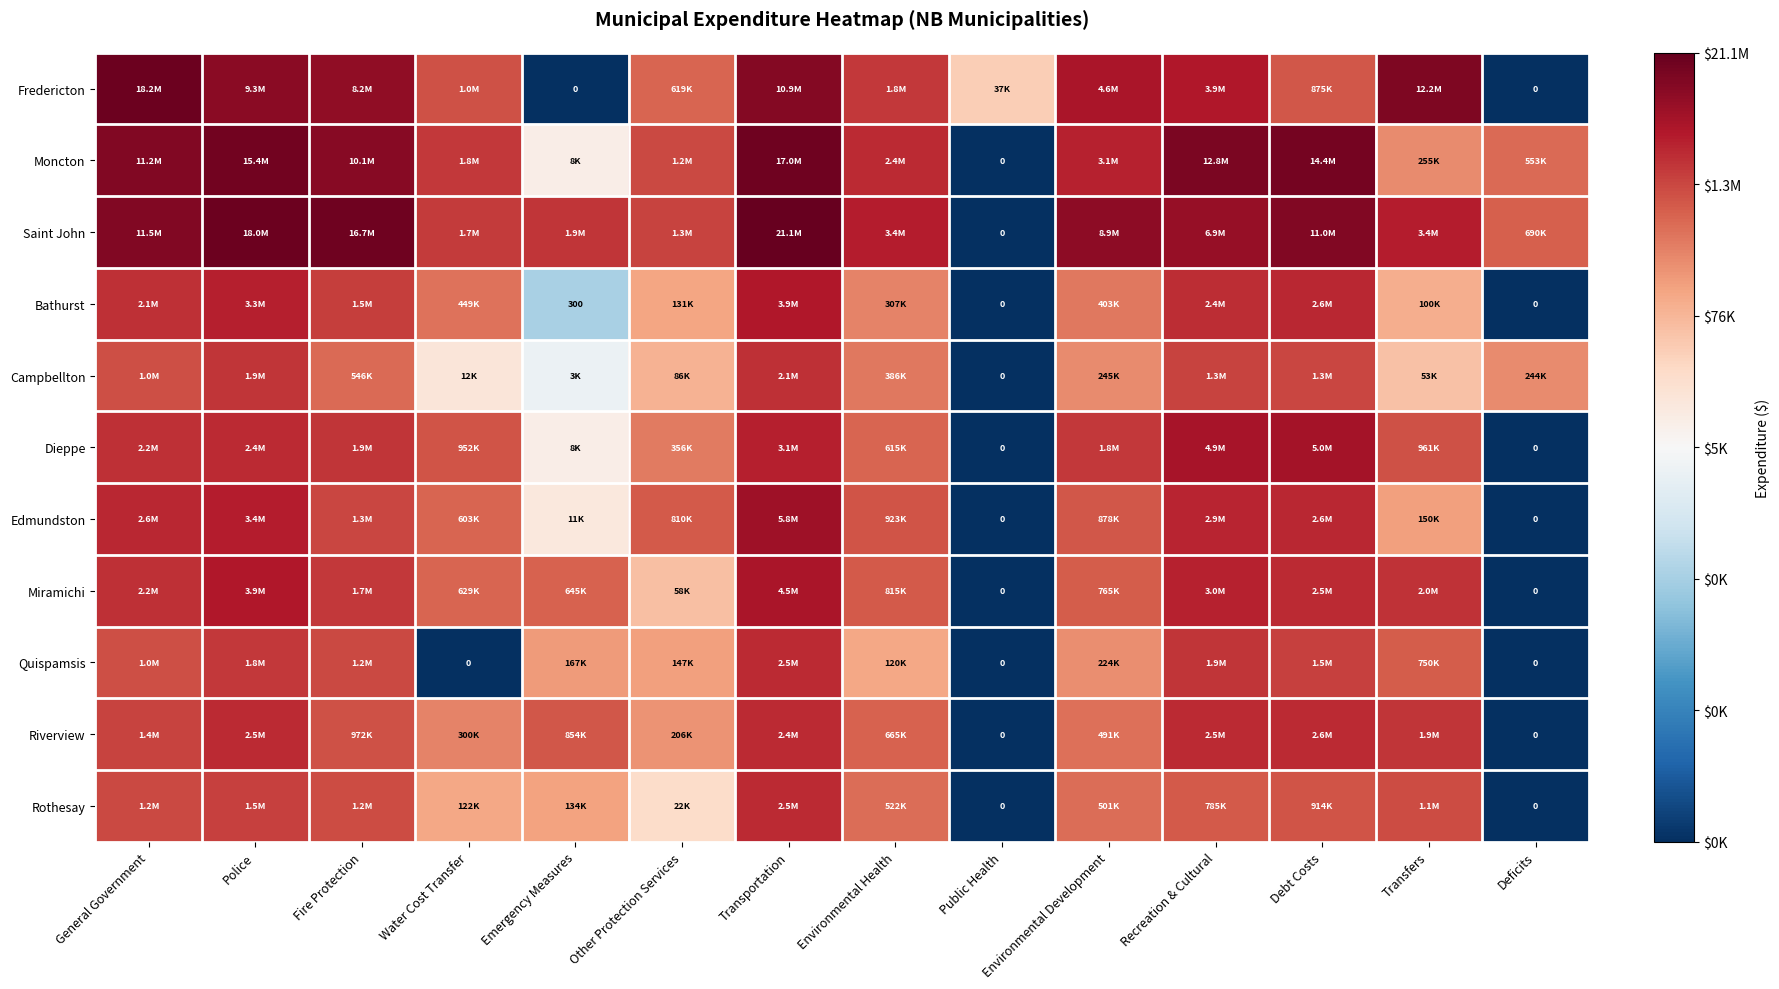

List the labels in order of Campbellton value, largest first.

Transportation, Police, Recreation & Cultural, Debt Costs, General Government, Fire Protection, Environmental Health, Environmental Development, Deficits, Other Protection Services, Transfers, Water Cost Transfer, Emergency Measures, Public Health